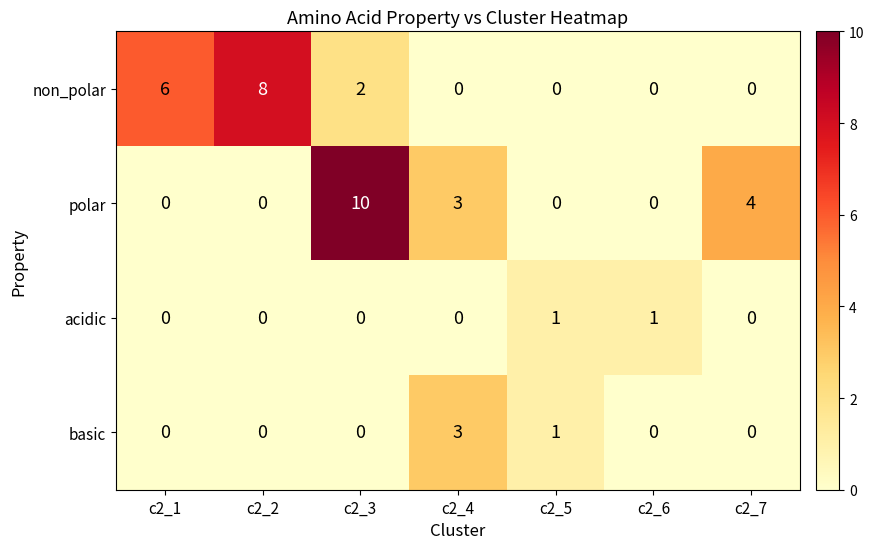

Reading right to left, what are all the values shown in this chart?

non_polar: c2_7=0	c2_6=0	c2_5=0	c2_4=0	c2_3=2	c2_2=8	c2_1=6
polar: c2_7=4	c2_6=0	c2_5=0	c2_4=3	c2_3=10	c2_2=0	c2_1=0
acidic: c2_7=0	c2_6=1	c2_5=1	c2_4=0	c2_3=0	c2_2=0	c2_1=0
basic: c2_7=0	c2_6=0	c2_5=1	c2_4=3	c2_3=0	c2_2=0	c2_1=0